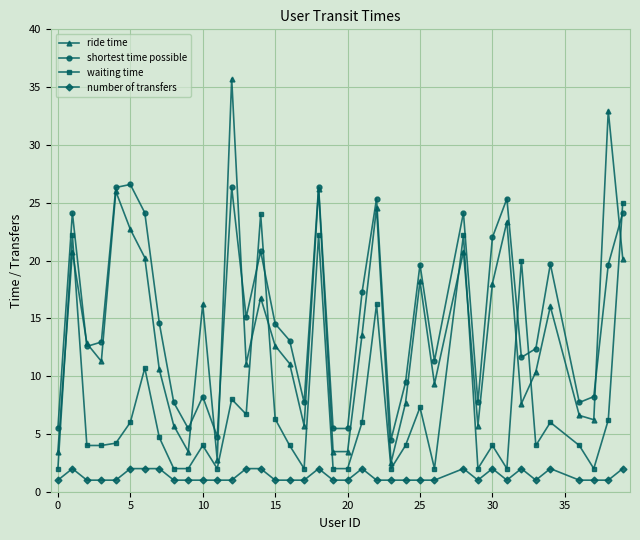

What is the value of the ride time point at the 37th from the left?

33.0